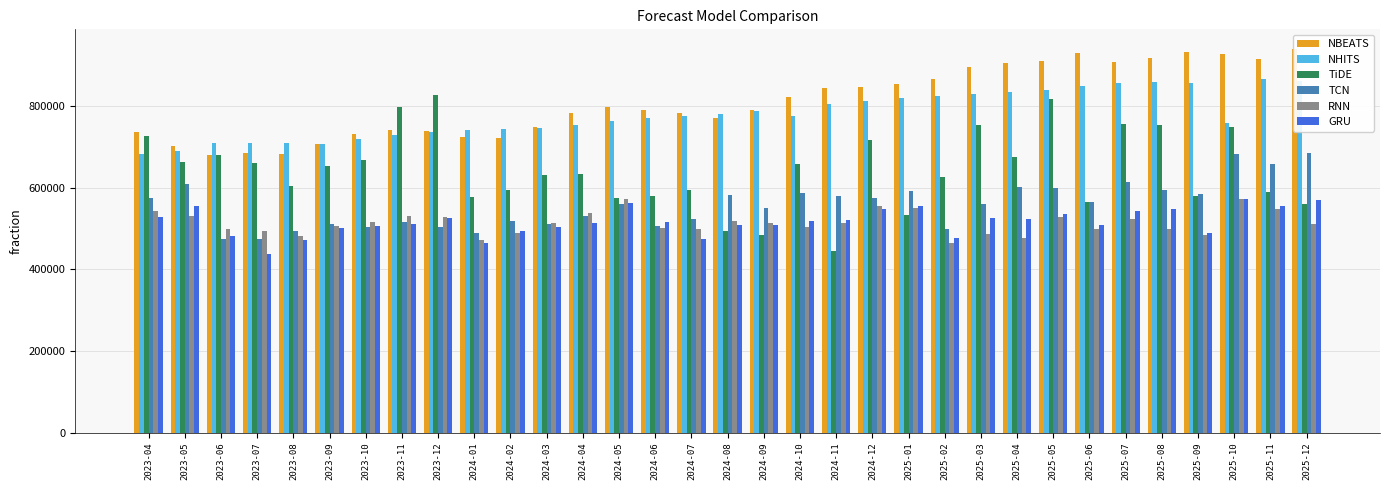

What is the difference between the maximum and second lowest values in the GRU series?

107889.1